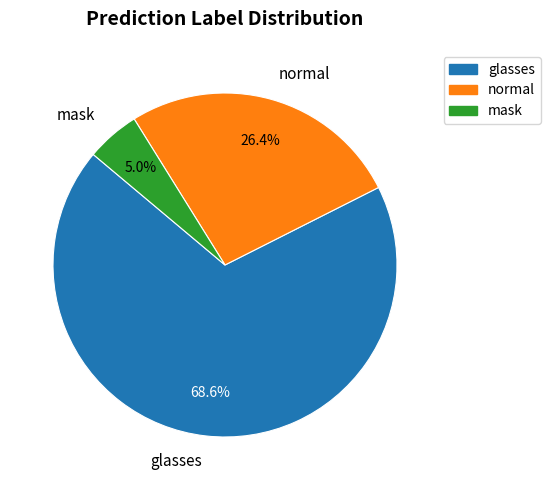

What is the largest slice in the pie chart?

glasses